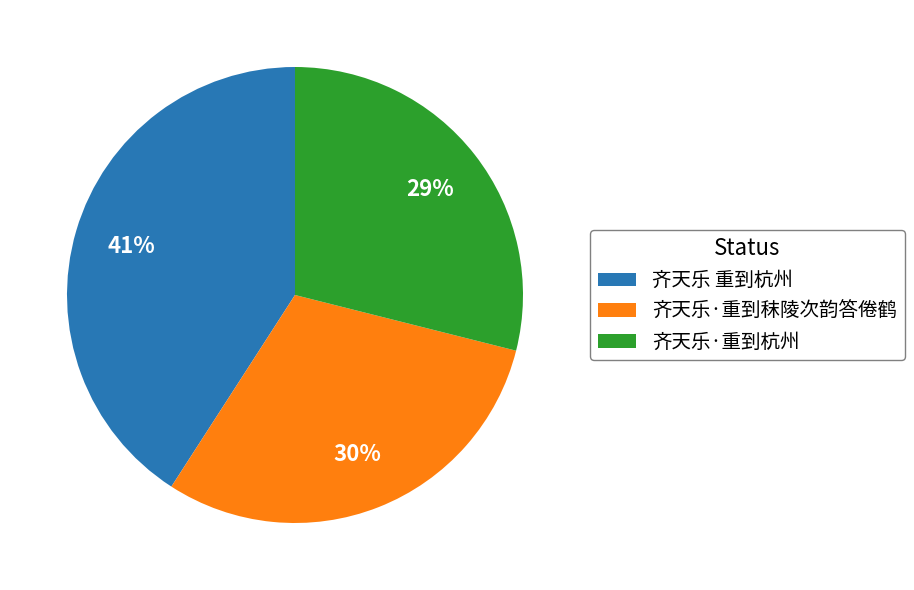

Approximately how many times larger is the value at 齐天乐 重到杭州 compared to 齐天乐·重到秣陵次韵答倦鹤?

1.4